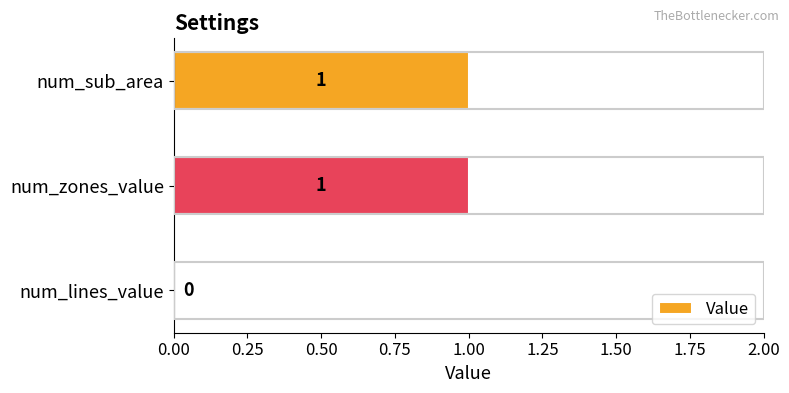

Is it true that the value at num_lines_value is 0?

True